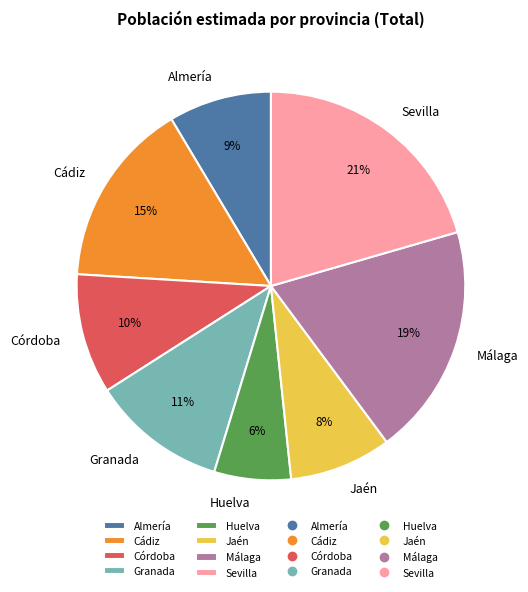

Does Huelva account for over 50% of the chart?

No